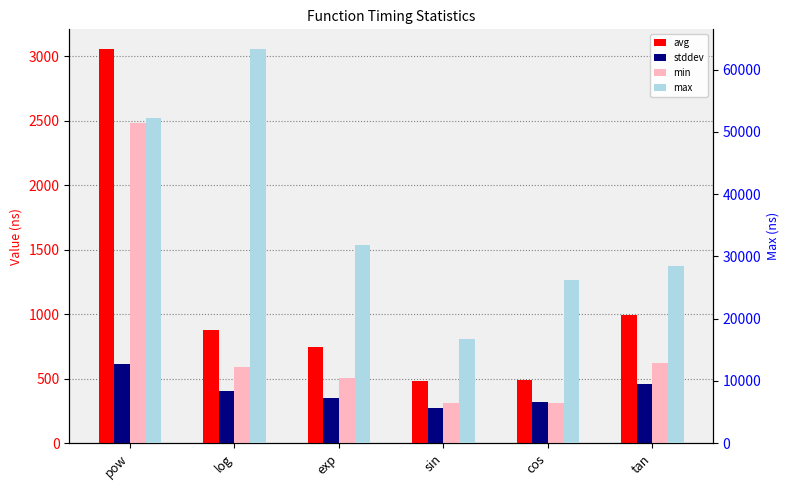

Where does the max series first go above 31762?

pow